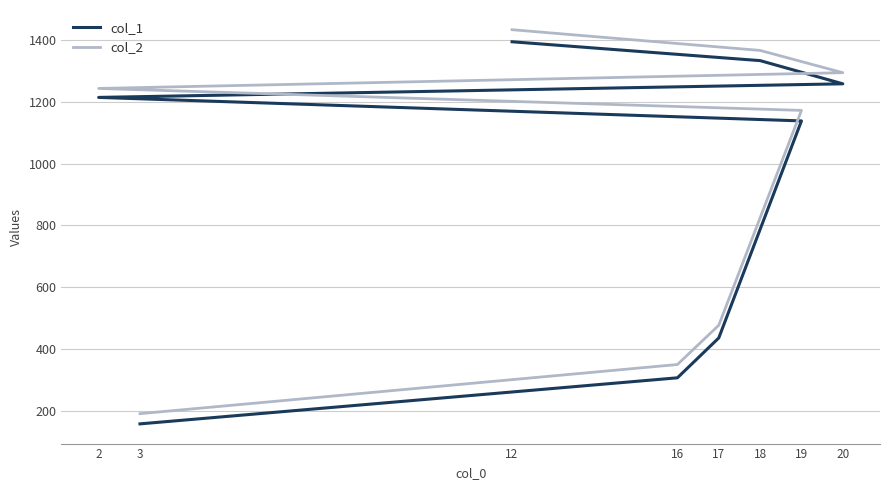

What is the sum of all col_1 values?

7238